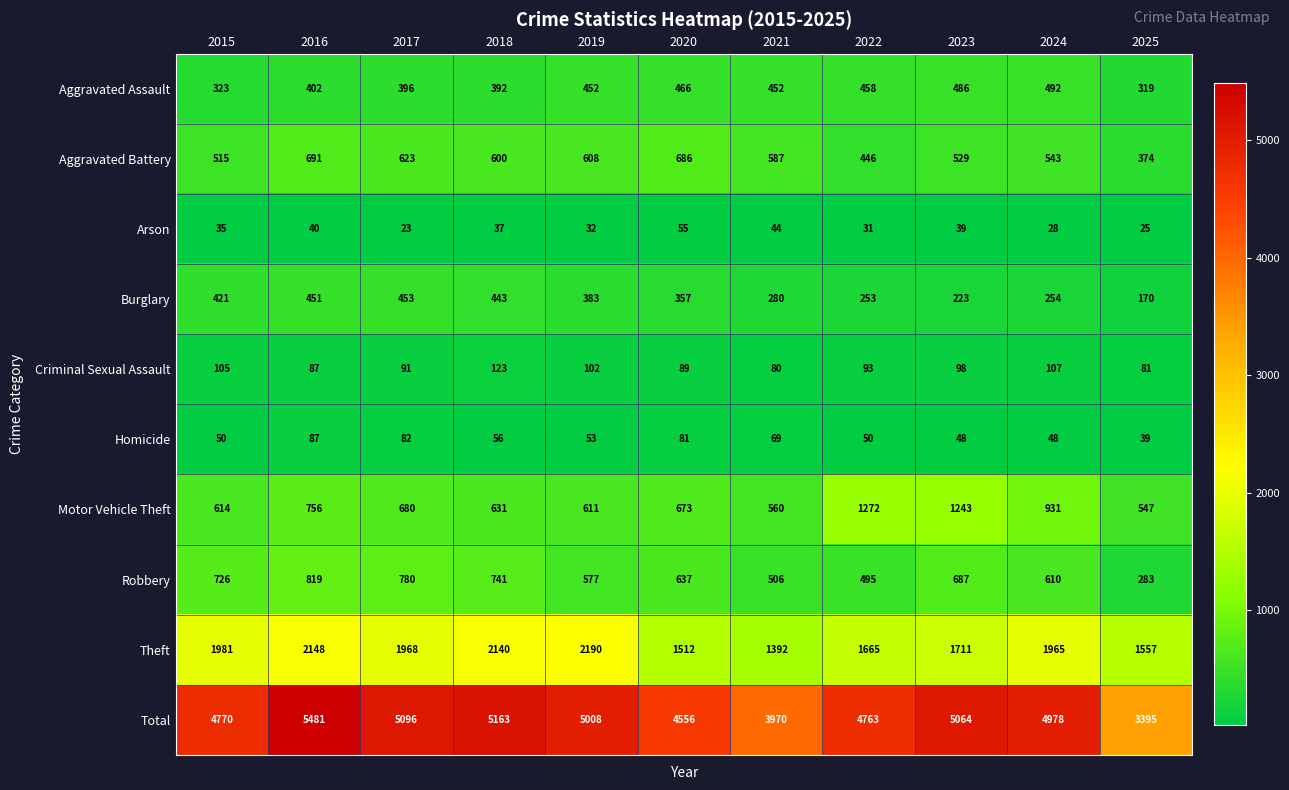

What is the spread (max minus min) of values at 2025?

3370